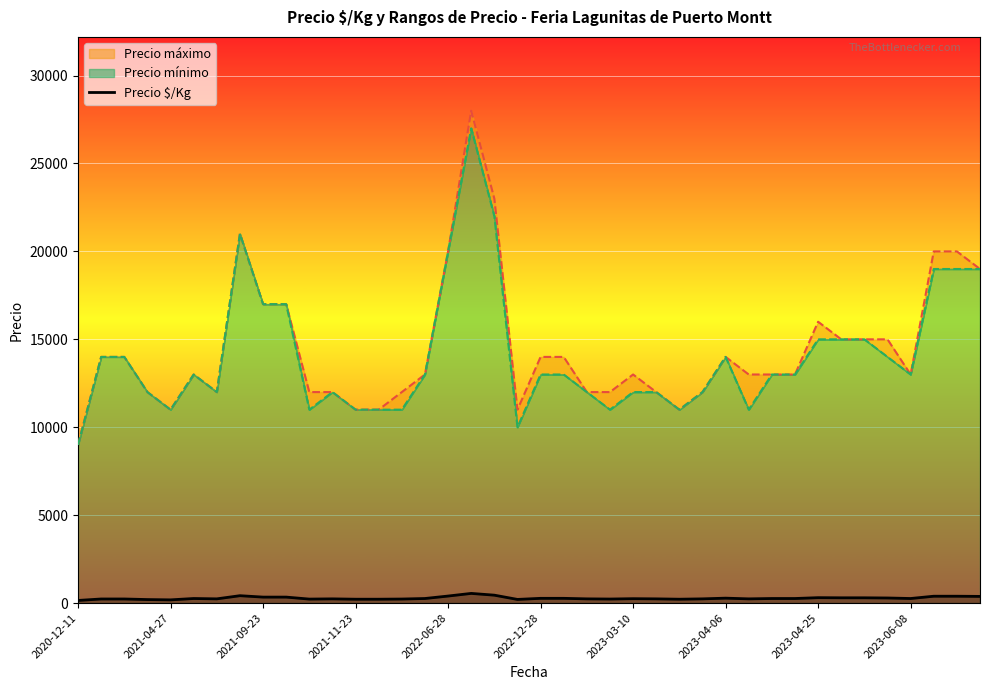

List the series in order of their peak value, lowest first.

Precio $/Kg, Precio mínimo, Precio máximo